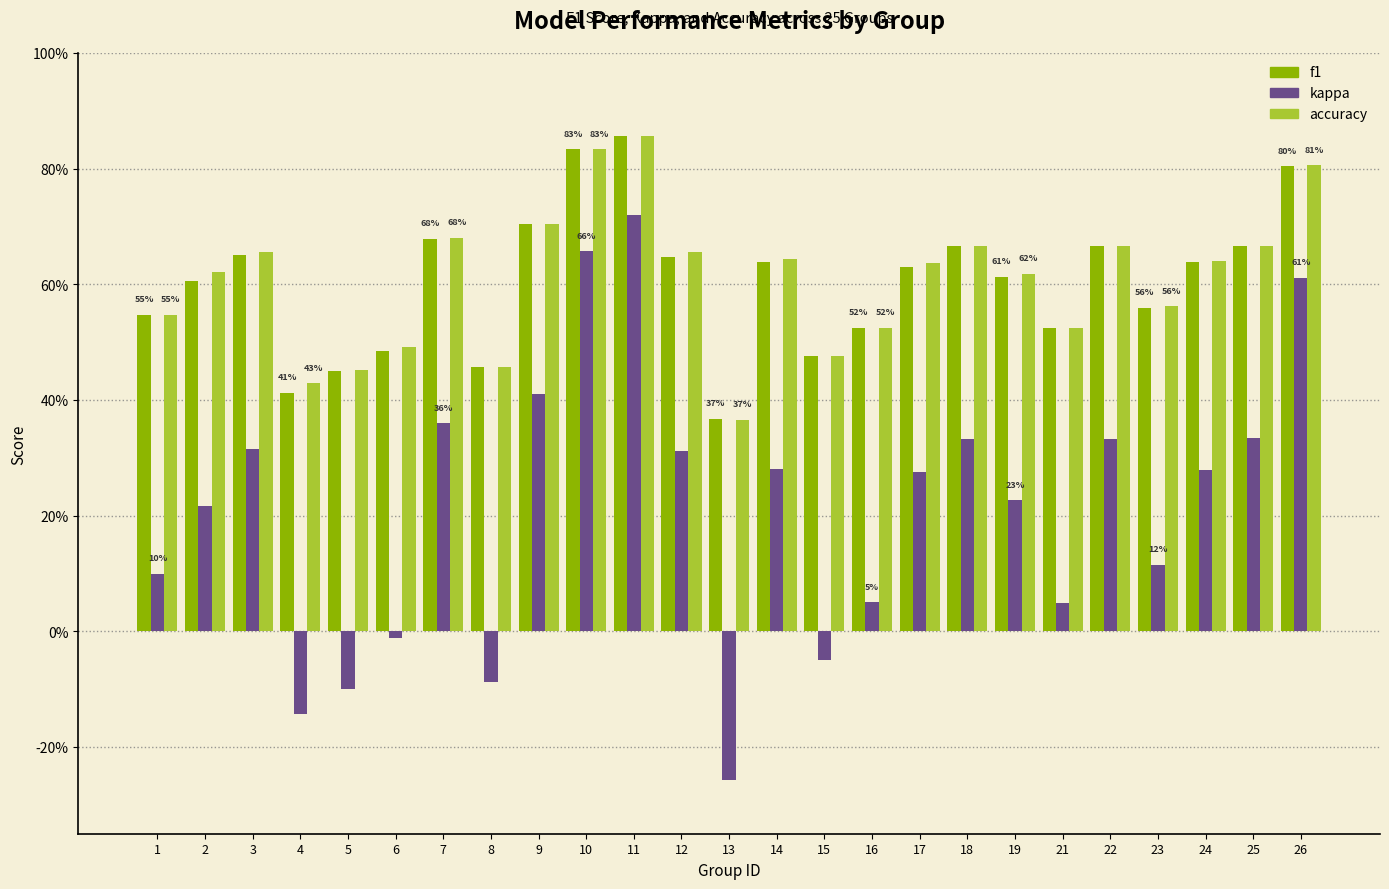

Which label corresponds to the largest value in the chart?

11